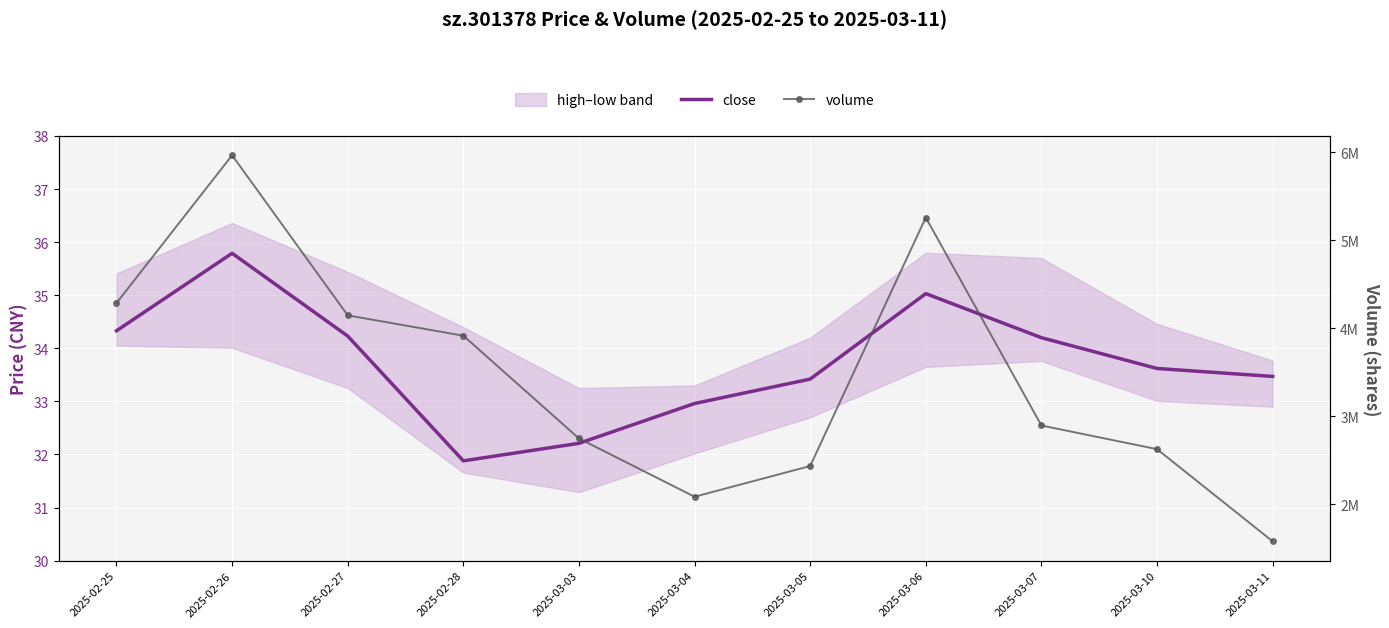

Which category has the lowest value across all series?

2025-02-28